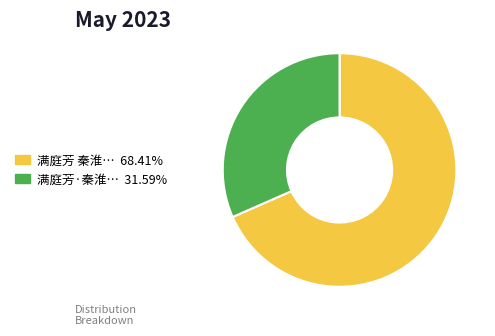

How many slices are in this pie chart?

2